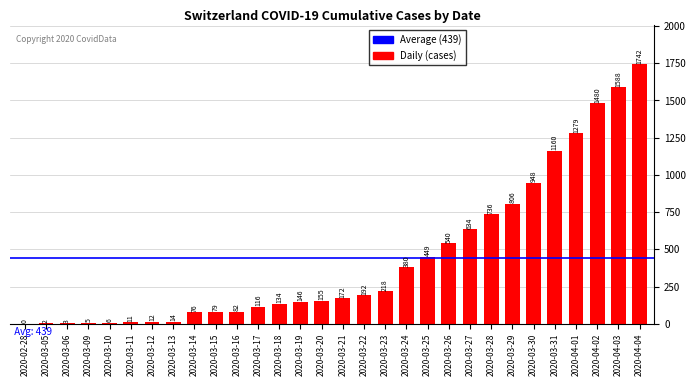

Reading left to right, extract all data points from this chart.

2020-02-28=0	2020-03-05=2	2020-03-06=3	2020-03-09=5	2020-03-10=6	2020-03-11=11	2020-03-12=12	2020-03-13=14	2020-03-14=76	2020-03-15=79	2020-03-16=82	2020-03-17=116	2020-03-18=134	2020-03-19=146	2020-03-20=155	2020-03-21=172	2020-03-22=192	2020-03-23=218	2020-03-24=380	2020-03-25=449	2020-03-26=540	2020-03-27=634	2020-03-28=736	2020-03-29=806	2020-03-30=948	2020-03-31=1160	2020-04-01=1279	2020-04-02=1480	2020-04-03=1588	2020-04-04=1742